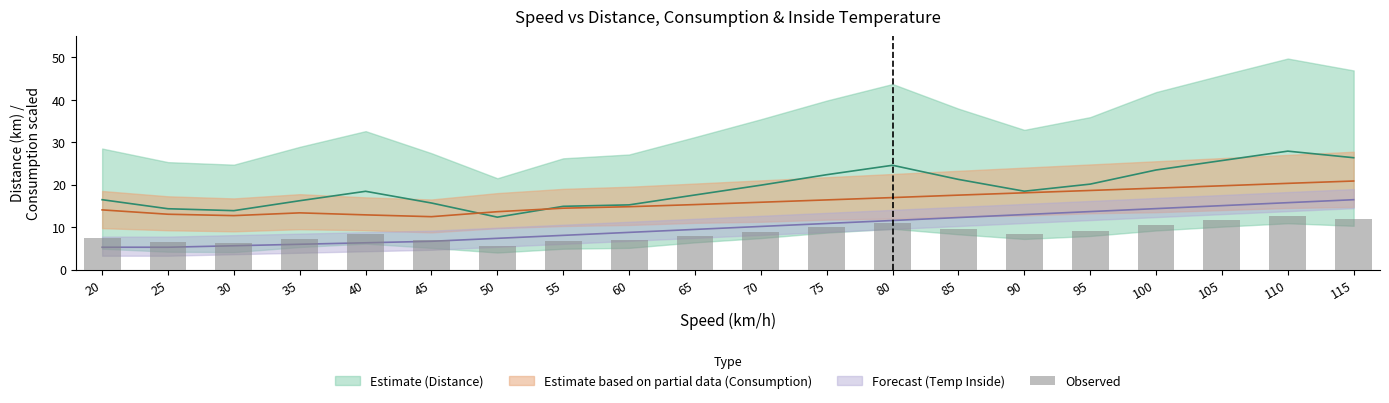

What is the value of the 3rd bar from the left?

6.2